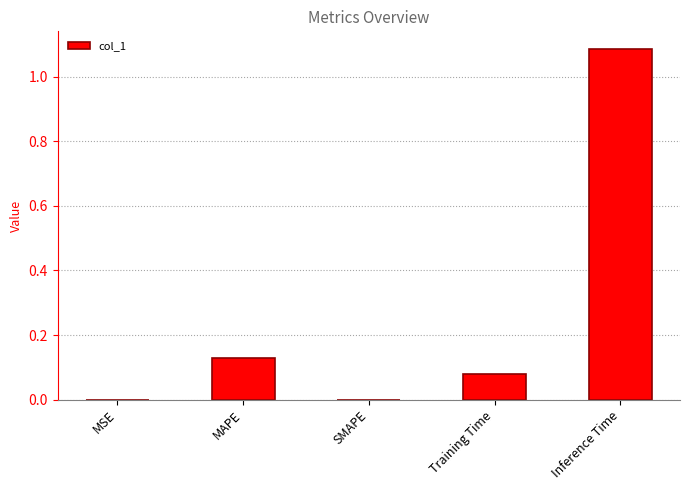

Which has a higher value, Training Time or Inference Time?

Inference Time